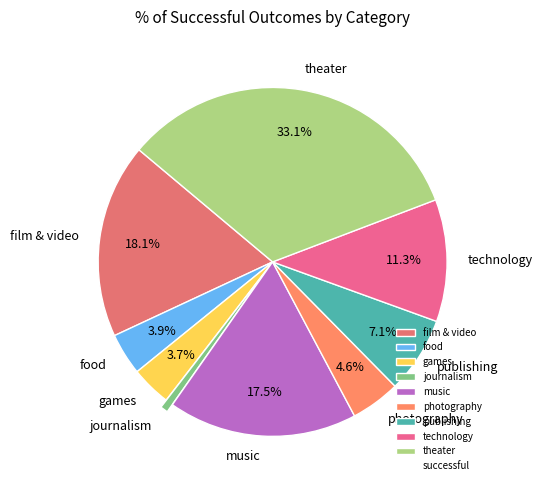

What portion of the pie excludes publishing?

92.9%